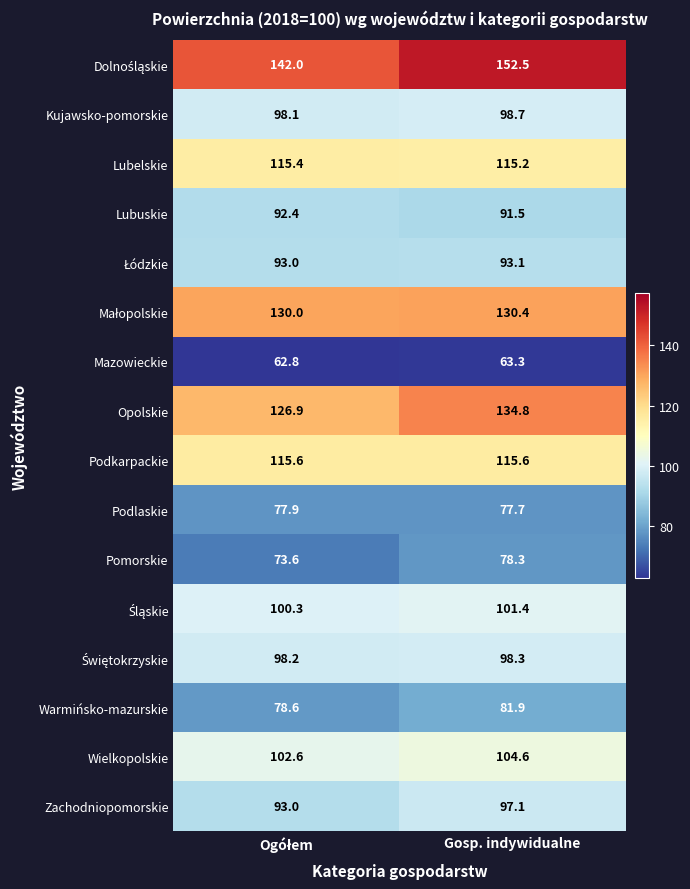

At how many categories does at least one series exceed 100?

2